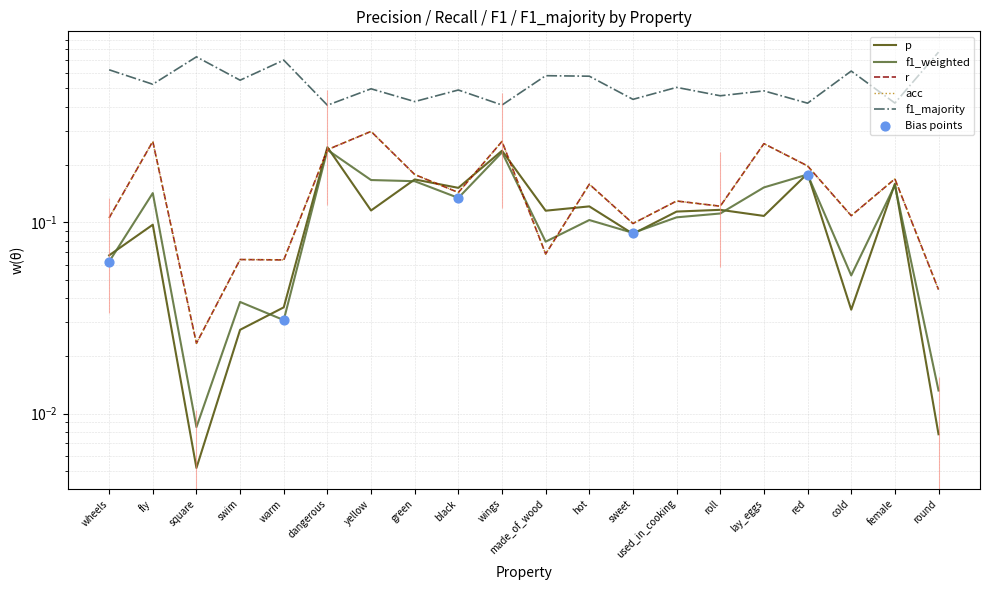

At how many categories does at least one series exceed 0?

20